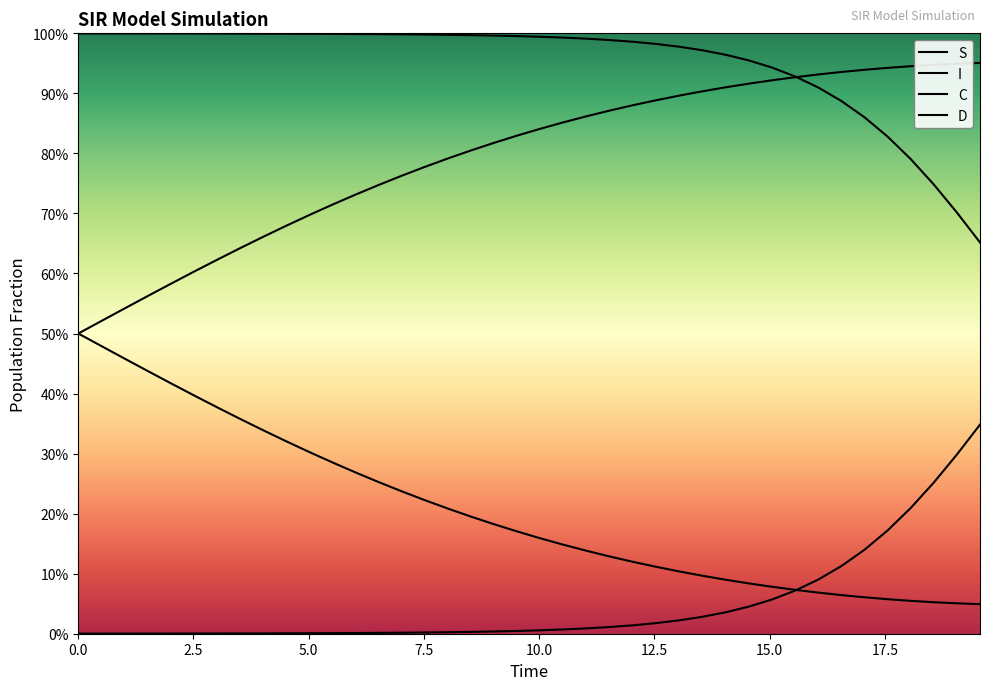

True or false: C and D intersect in this chart.

False